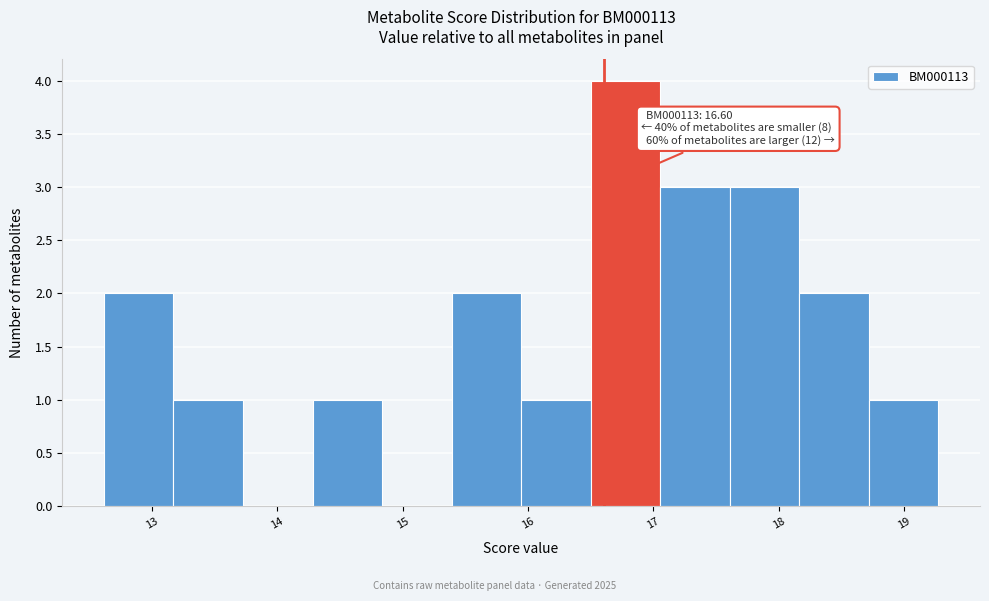

Over which range of the x-axis is the bar tallest?

16.5 to 17.1